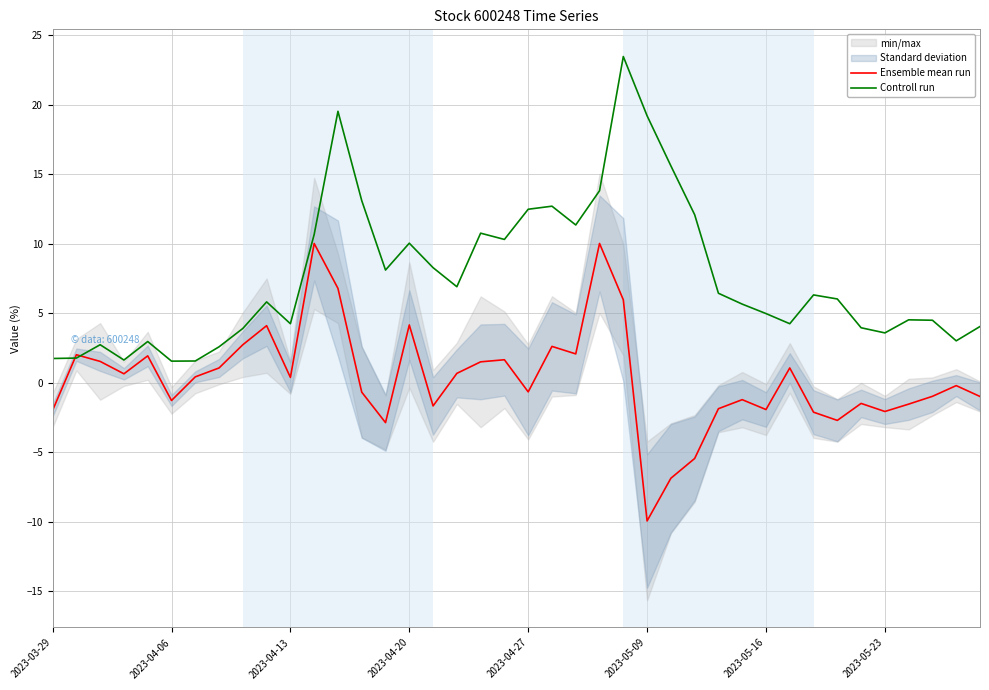

What is the total value across all series at 28?

4.6